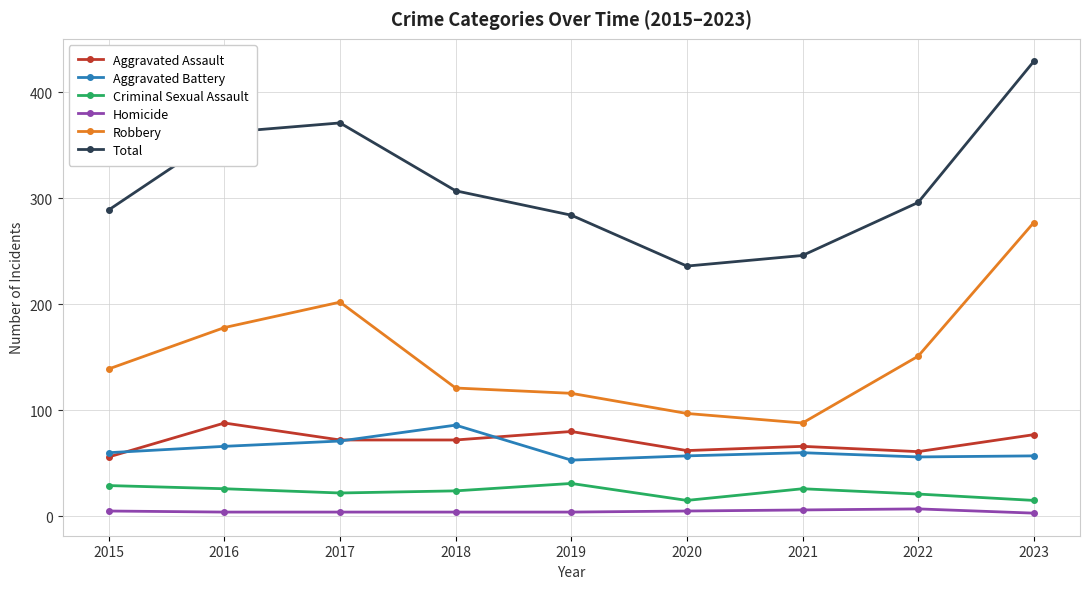

How many lines are shown in the chart?

6